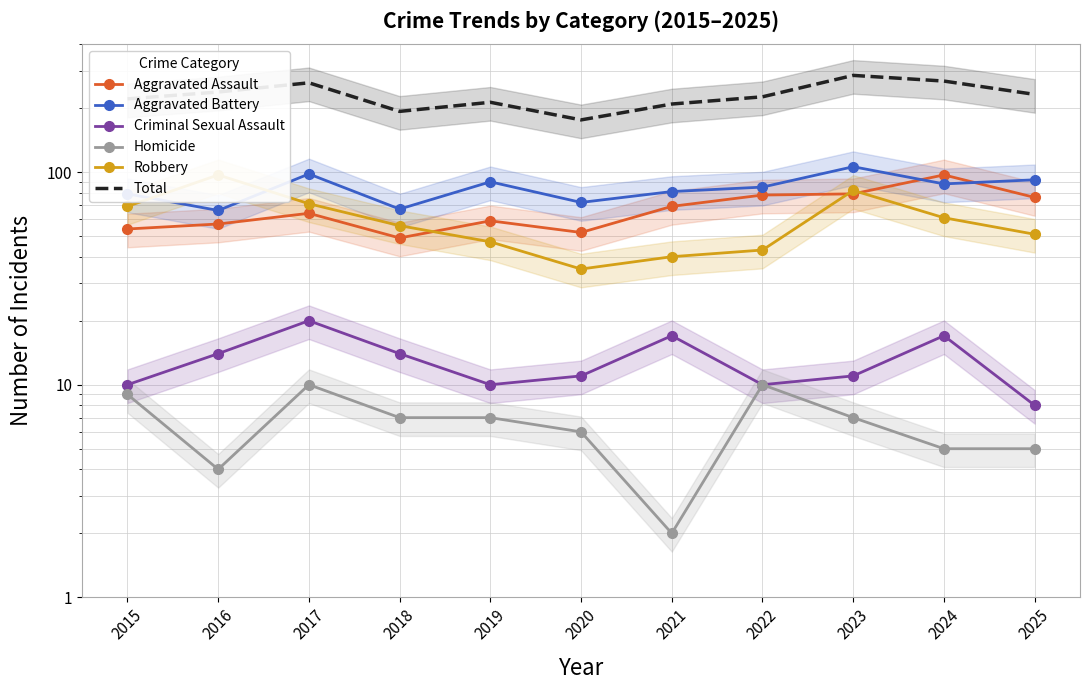

How many data points does each series have?

11